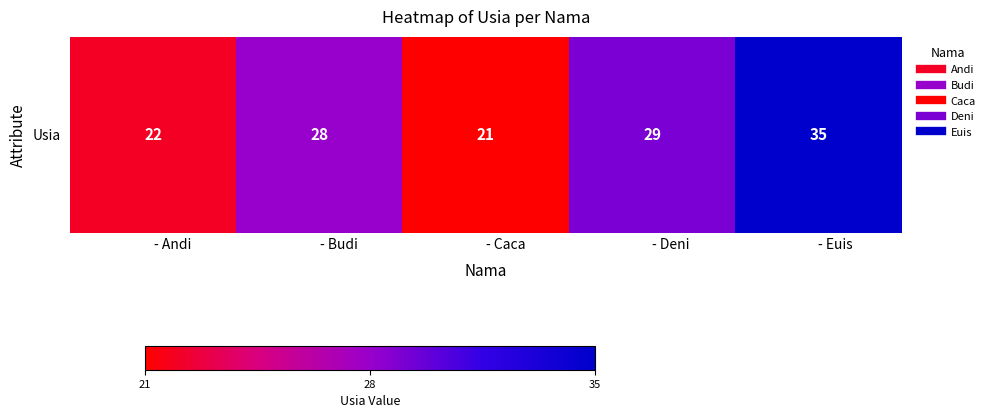

List the labels in order of value, smallest first.

- Caca, - Andi, - Budi, - Deni, - Euis